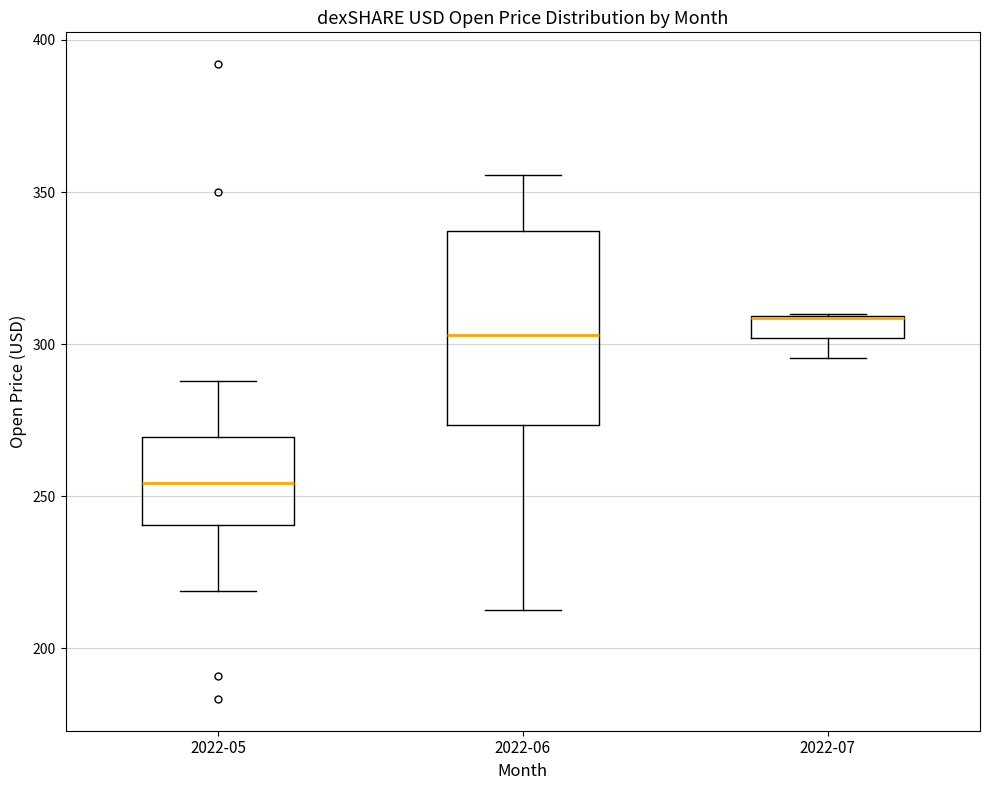

Comparing the boxes themselves (not the whiskers), which one is the tallest?

2022-06